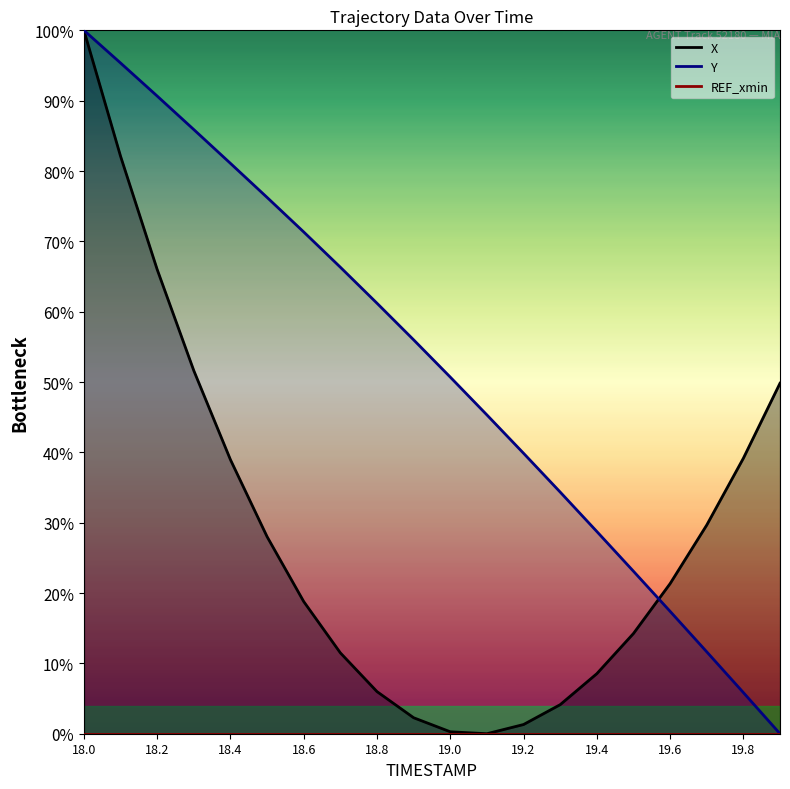

Rank the categories by X value from highest to lowest.

18.0, 18.1, 18.2, 18.3, 19.9, 19.8, 18.4, 19.7, 18.5, 19.6, 18.6, 19.5, 18.7, 19.4, 18.8, 19.3, 18.9, 19.2, 19.0, 19.1